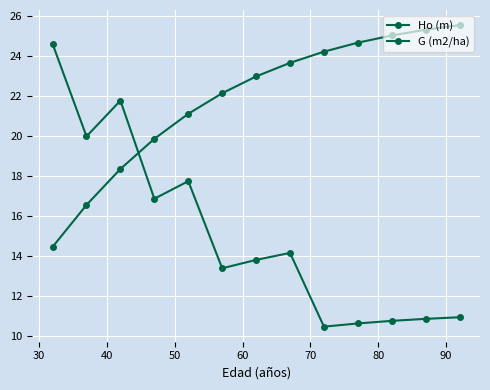

Count the number of data series in this chart.

2